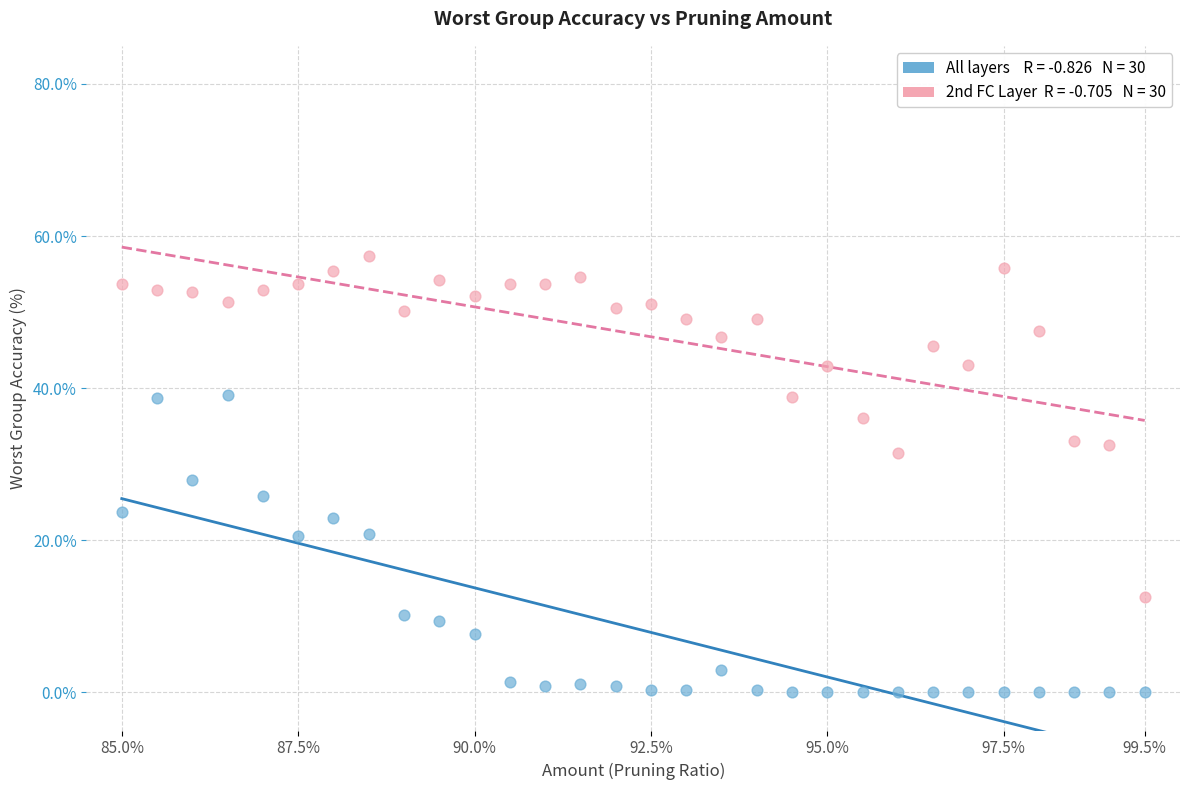

Across all data points, what is the range of Y values (max minus min)?

57.4